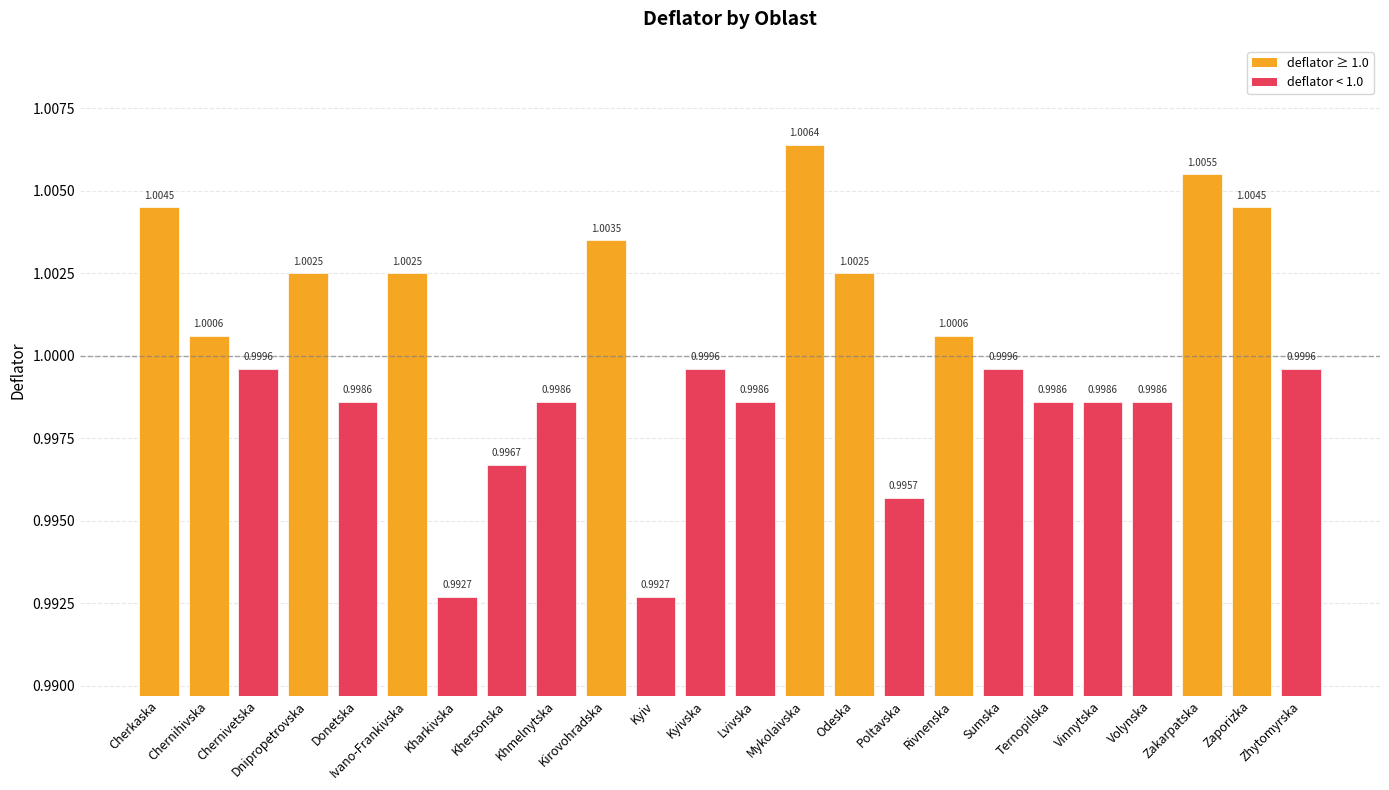

Is it true that the value at Mykolaivska is 1.0?

True